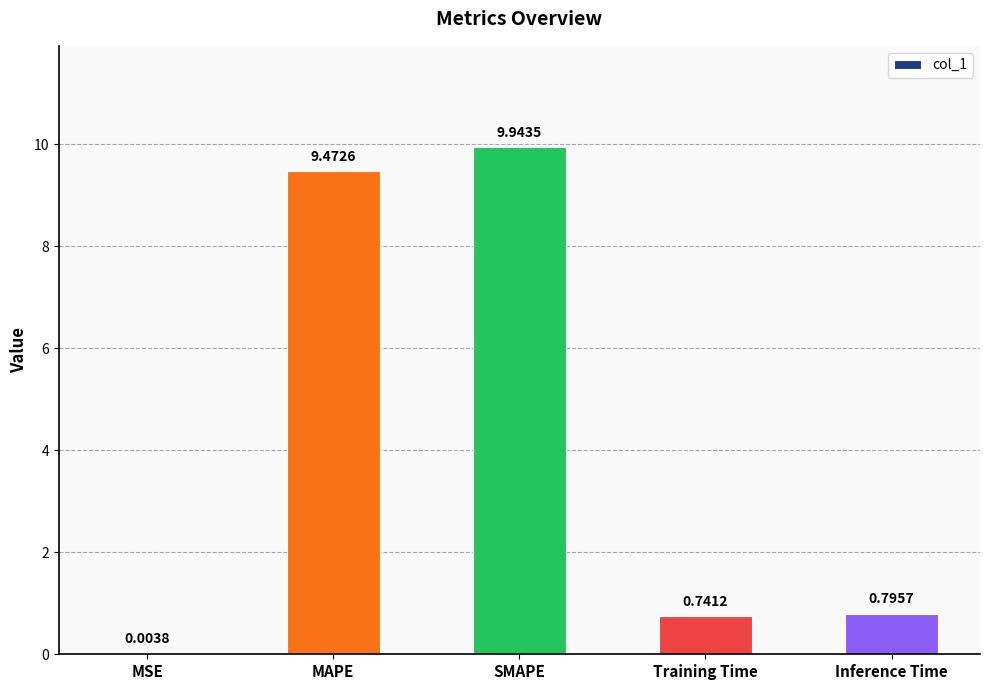

True or false: the data shows 13.6 at MAPE.

False